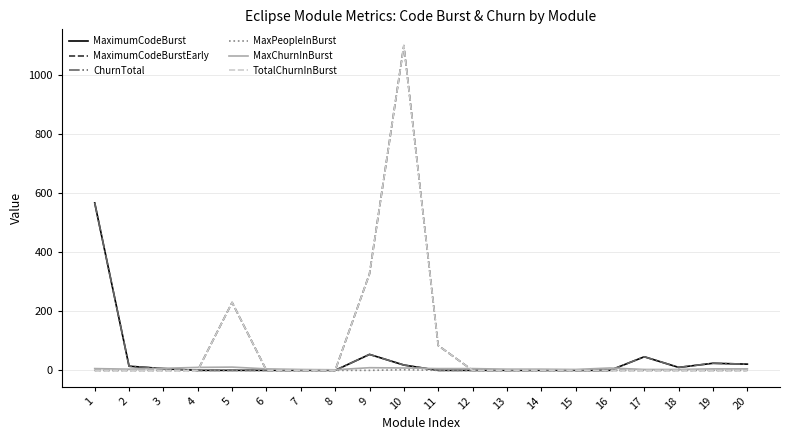

Which series has the largest total across all categories?

MaximumCodeBurstEarly